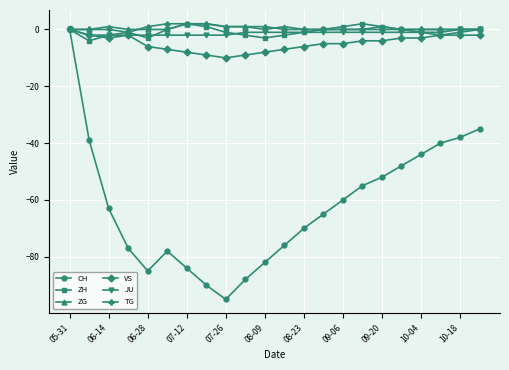

What is the value of the ZH point at the 2nd from the left?

-4